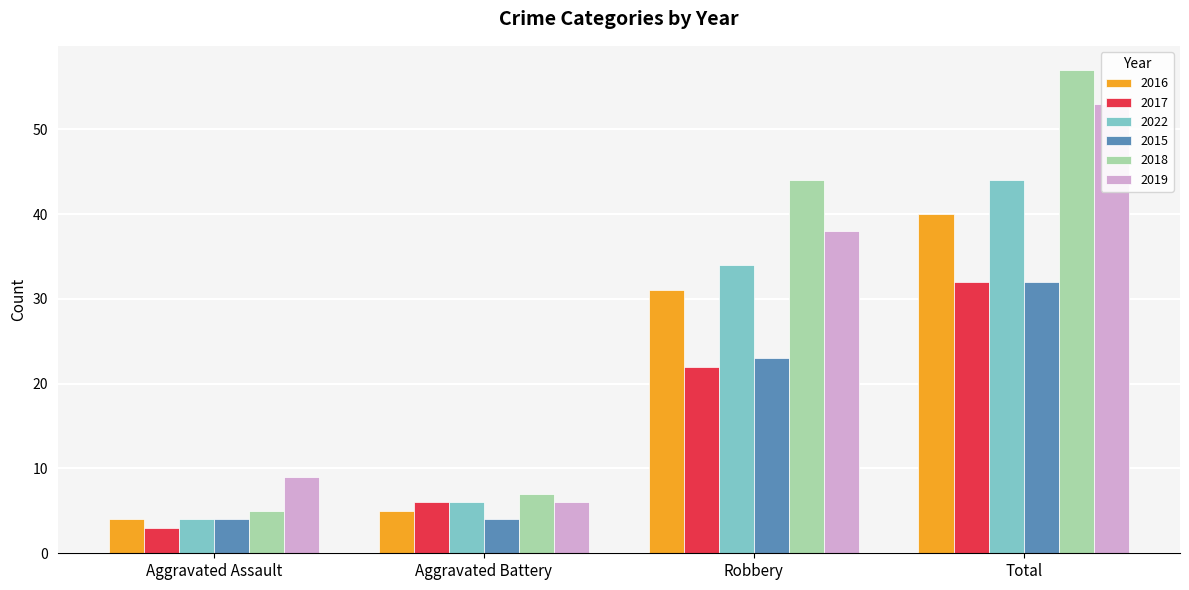

How many bars are there in each group?

6